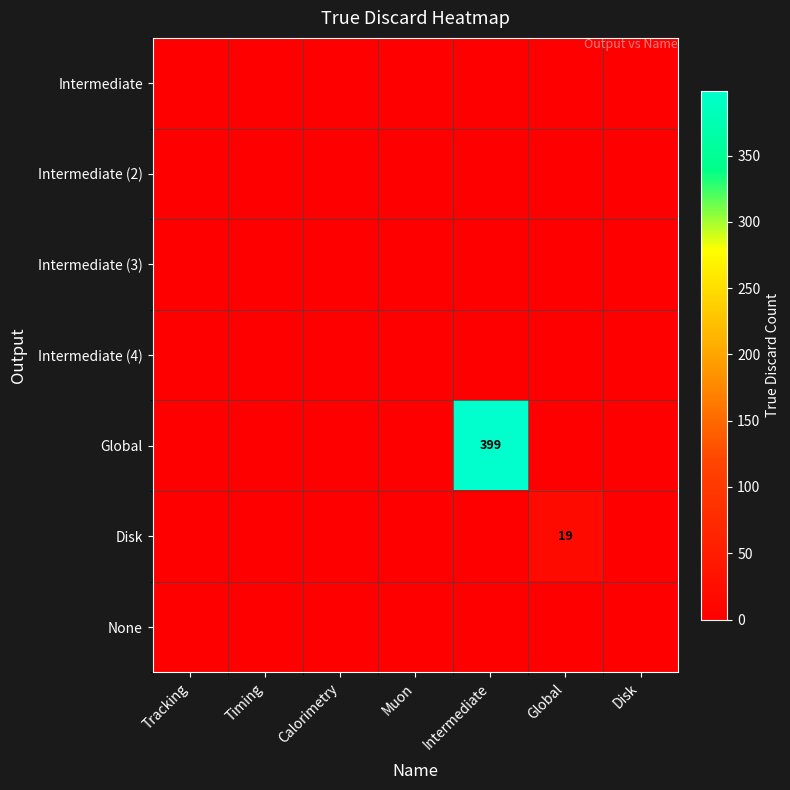

The Intermediate (2) series shows 0 at Disk. True or false?

True